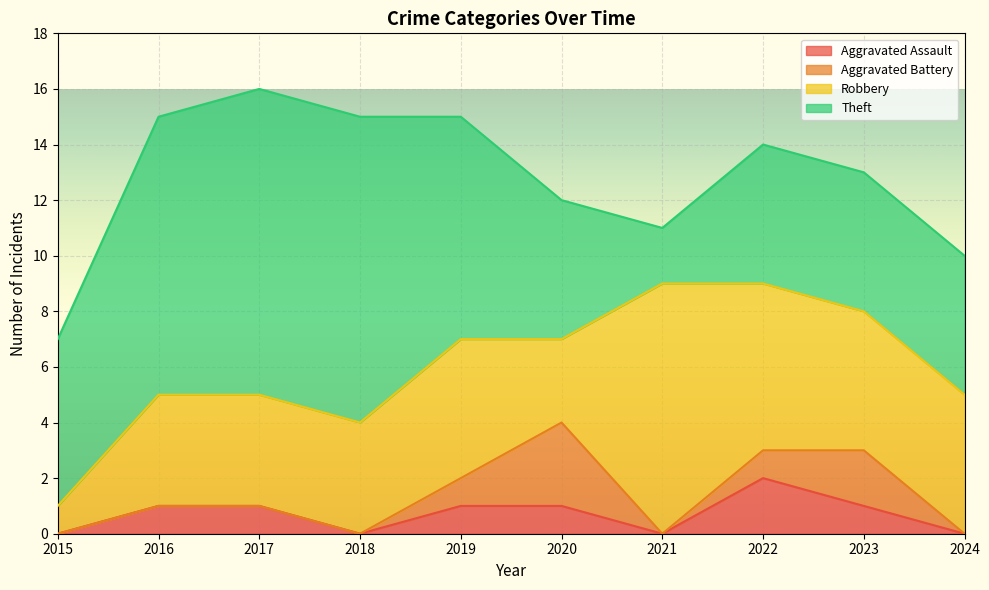

True or false: Aggravated Assault and Robbery intersect in this chart.

False